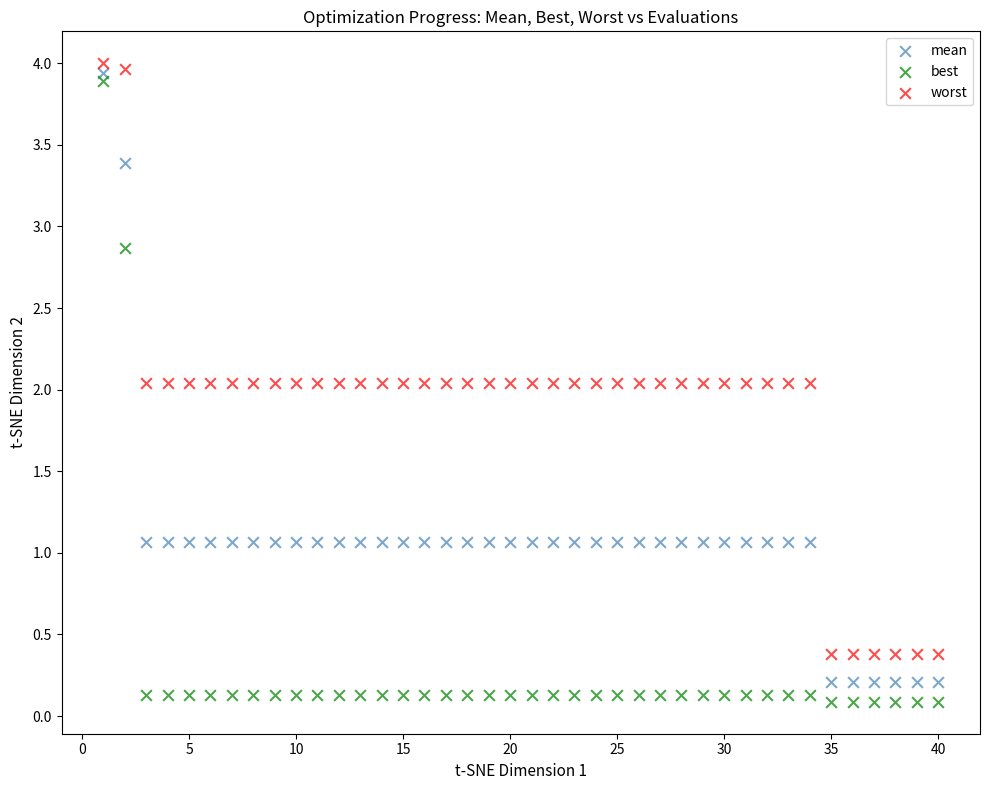

Which series reaches the maximum Y coordinate?

worst